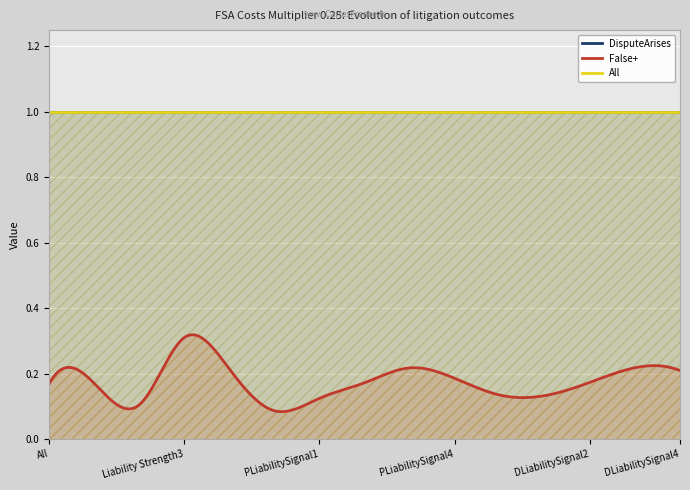

What is the label of the 14th point from the right?

Liability Strength1